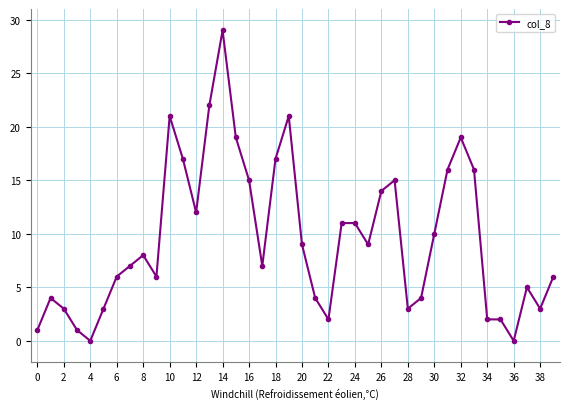

What is the difference between the second highest and minimum values?

22